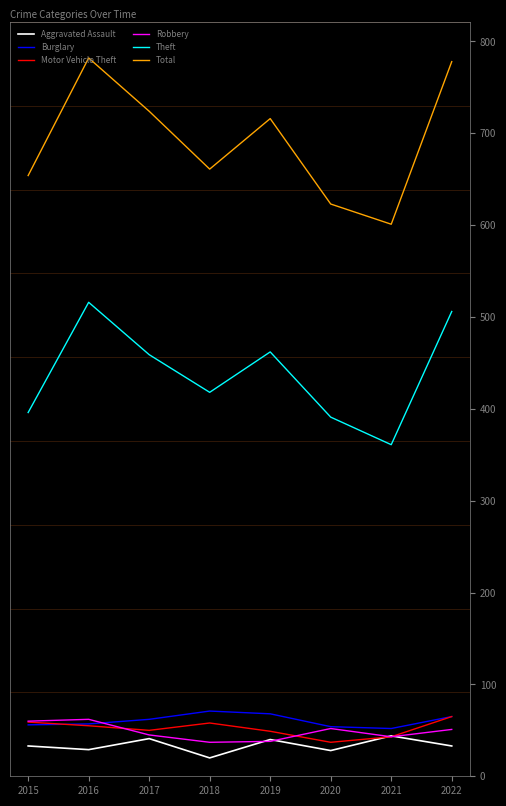

How many interior local valleys does the Theft series have?

2